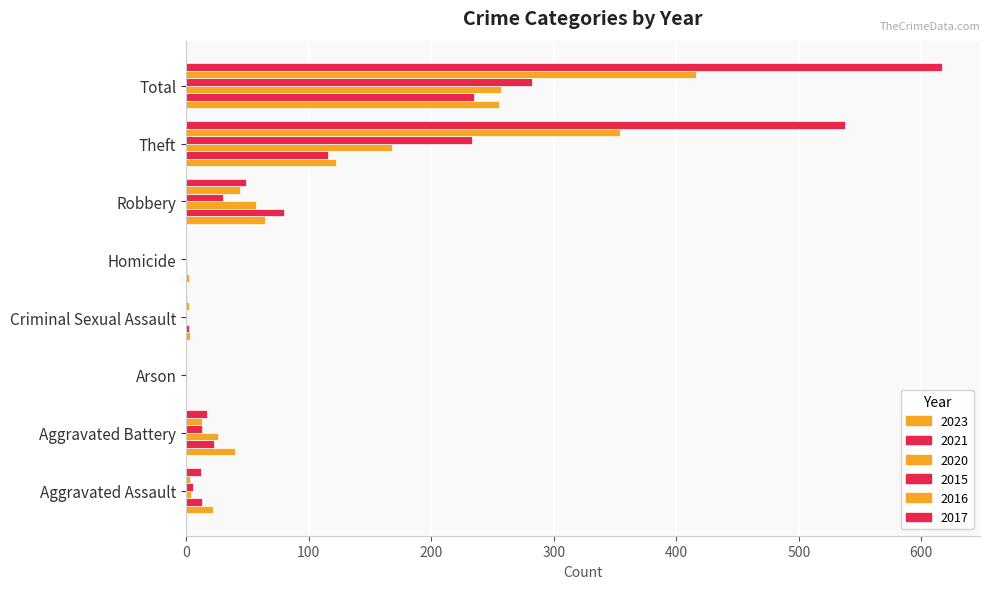

Reading left to right, extract all data points from this chart.

2023: Aggravated Assault=22	Aggravated Battery=40	Arson=0	Criminal Sexual Assault=3	Homicide=2	Robbery=64	Theft=122	Total=255
2021: Aggravated Assault=13	Aggravated Battery=23	Arson=0	Criminal Sexual Assault=2	Homicide=1	Robbery=80	Theft=116	Total=235
2020: Aggravated Assault=4	Aggravated Battery=26	Arson=1	Criminal Sexual Assault=0	Homicide=1	Robbery=57	Theft=168	Total=257
2015: Aggravated Assault=6	Aggravated Battery=13	Arson=0	Criminal Sexual Assault=0	Homicide=0	Robbery=30	Theft=233	Total=282
2016: Aggravated Assault=3	Aggravated Battery=13	Arson=0	Criminal Sexual Assault=2	Homicide=0	Robbery=44	Theft=354	Total=416
2017: Aggravated Assault=12	Aggravated Battery=17	Arson=0	Criminal Sexual Assault=1	Homicide=0	Robbery=49	Theft=538	Total=617